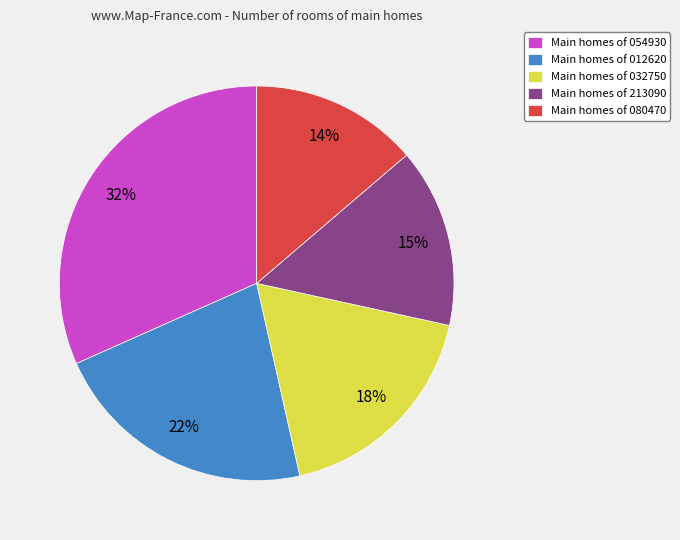

Is there any slice that represents more than half of the pie?

No